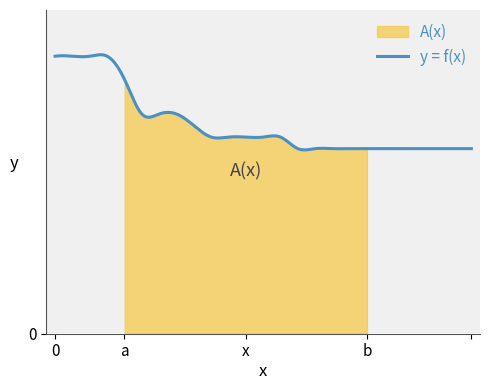

How many lines are shown in the chart?

1